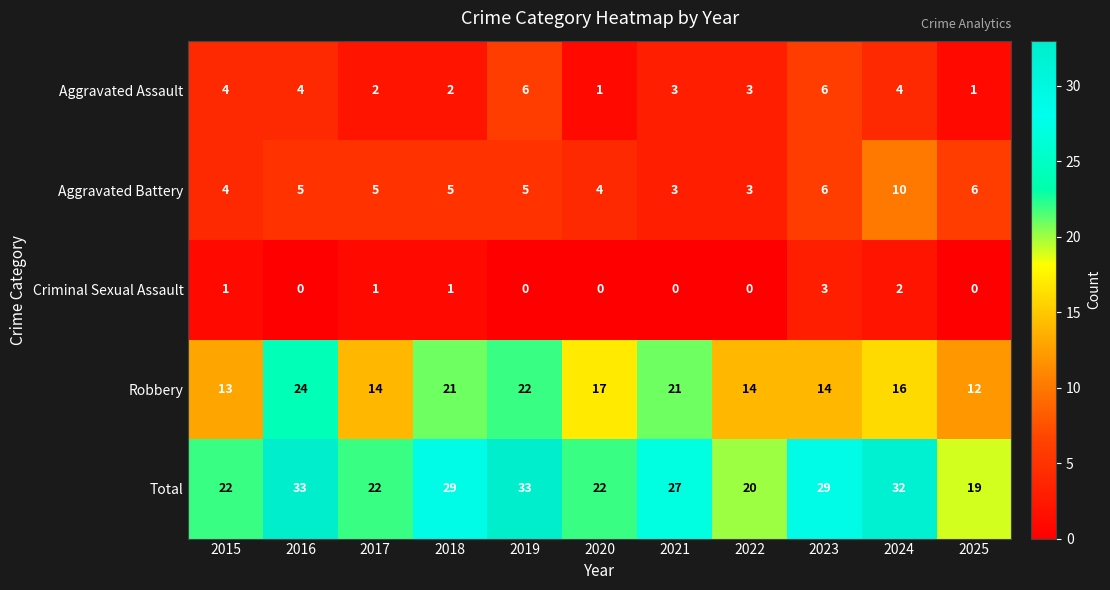

What is the difference between the highest and lowest values at 2025?

19